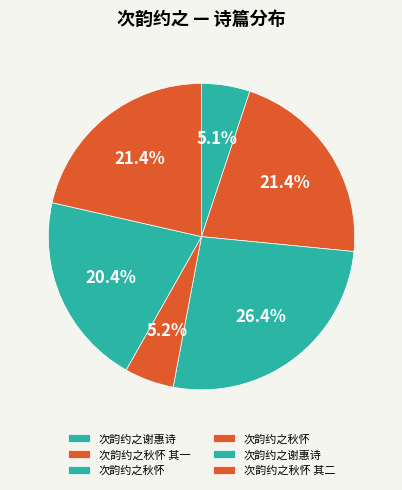

To the nearest percent, what is the difference between the largest and smallest slice percentages?

21%